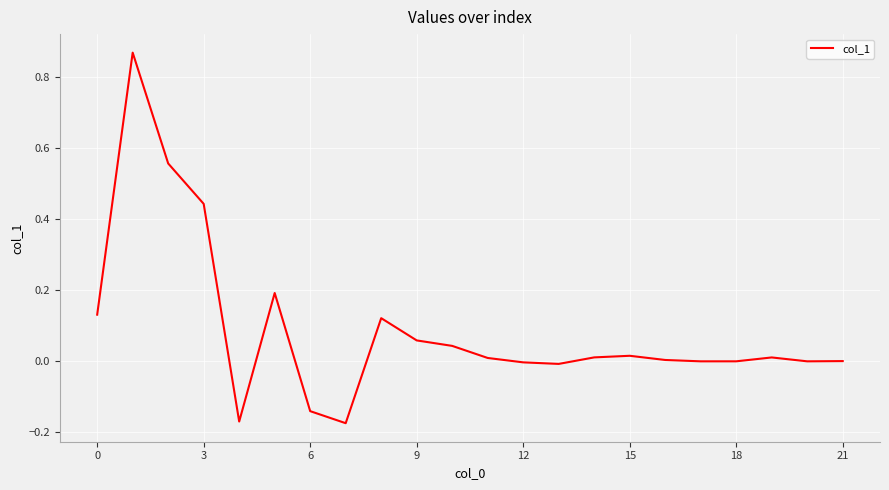

What is the difference between the maximum and minimum values?

1.0